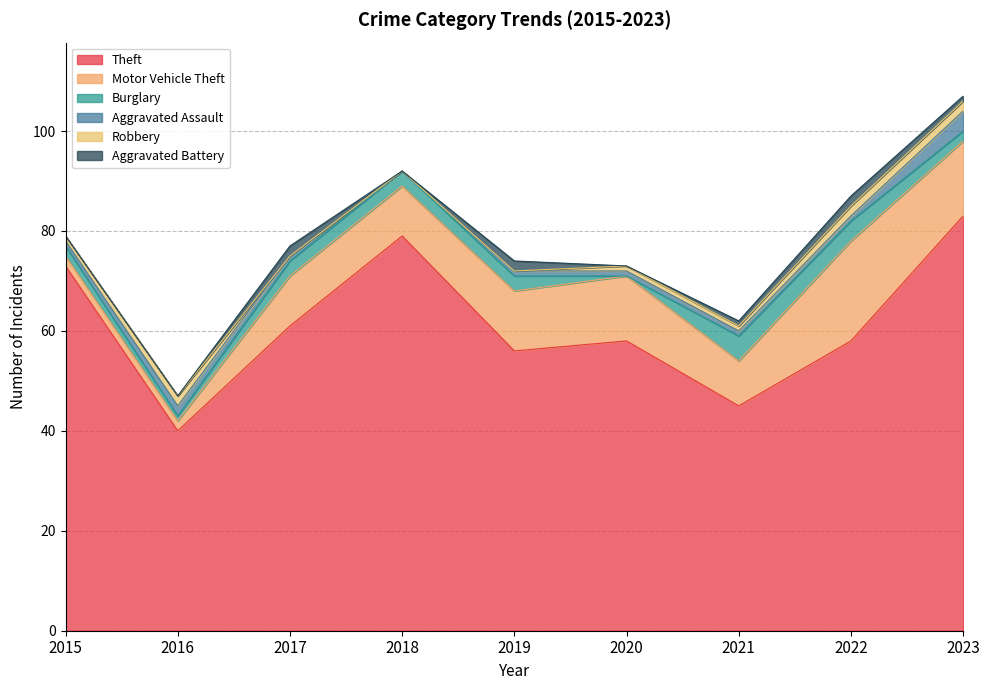

What is the value of the Burglary point at the 1st from the left?

2